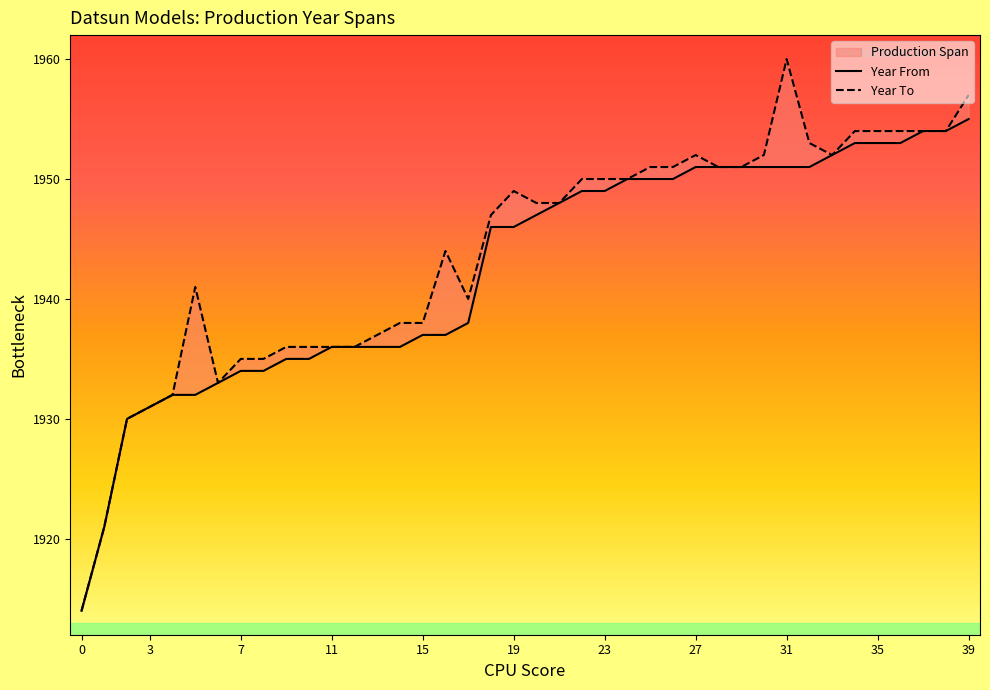

What is the approximate value of Year From at 32, to the nearest 5?

1950